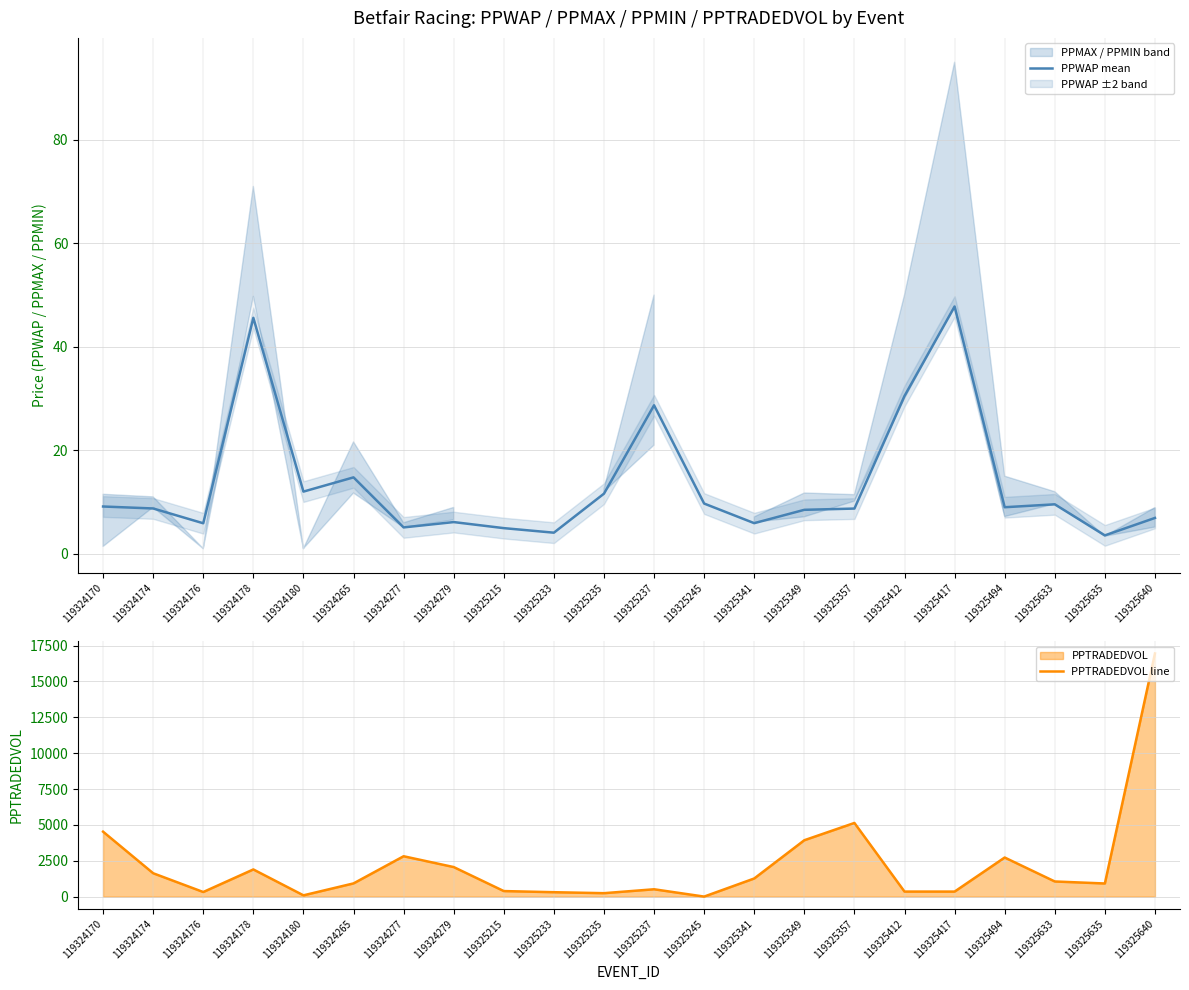

At how many categories does at least one series exceed 8047?

1